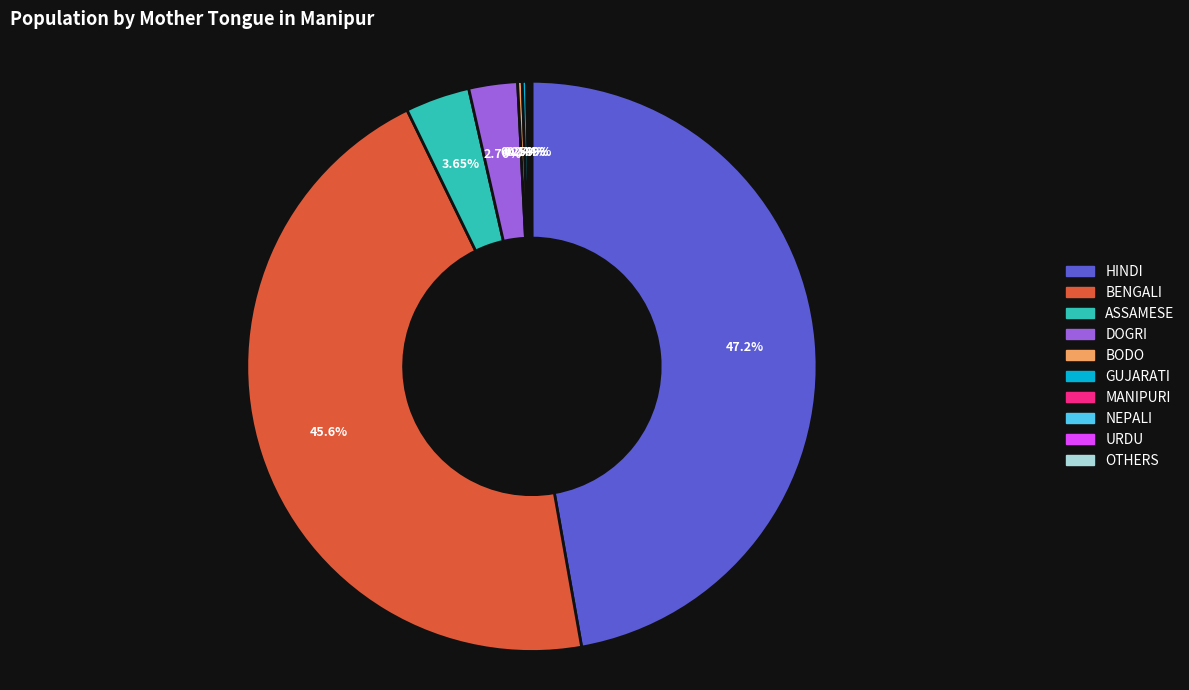

To the nearest percent, what is the combined percentage of BENGALI and DOGRI?

48%